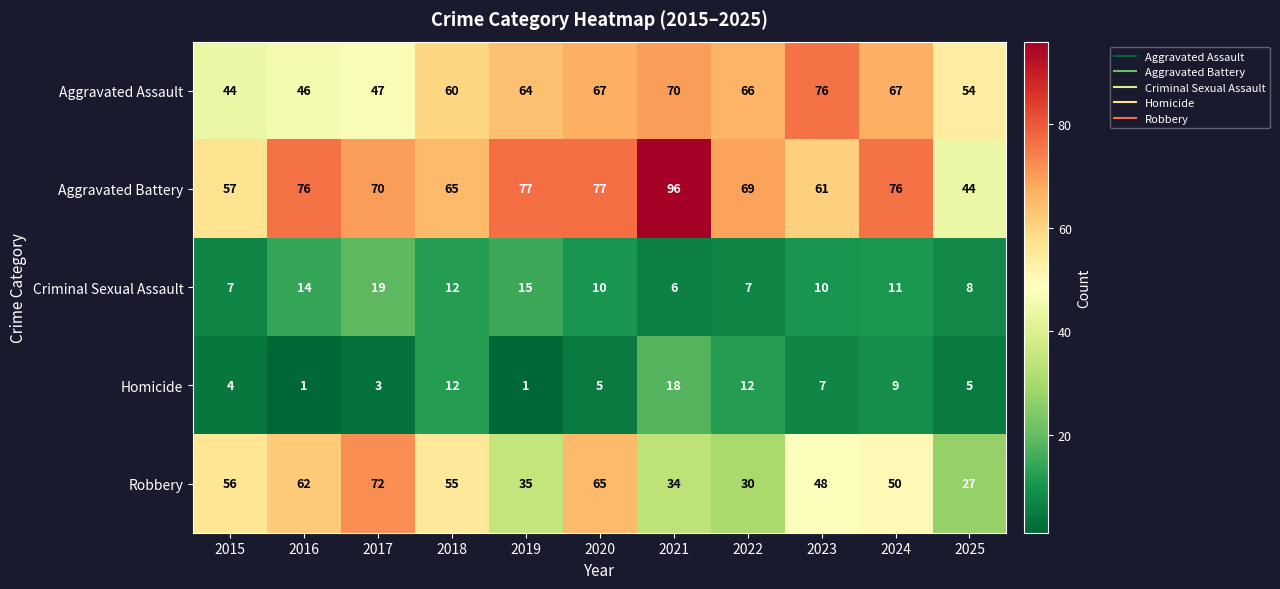

The Aggravated Battery series shows 77 at 2019. True or false?

True